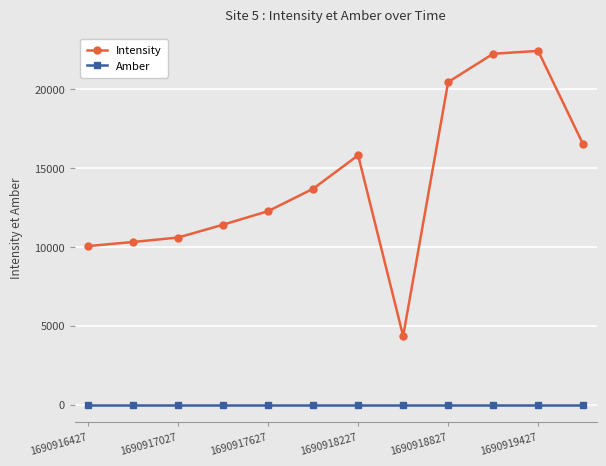

What is the sum of all Intensity values?

170143.8